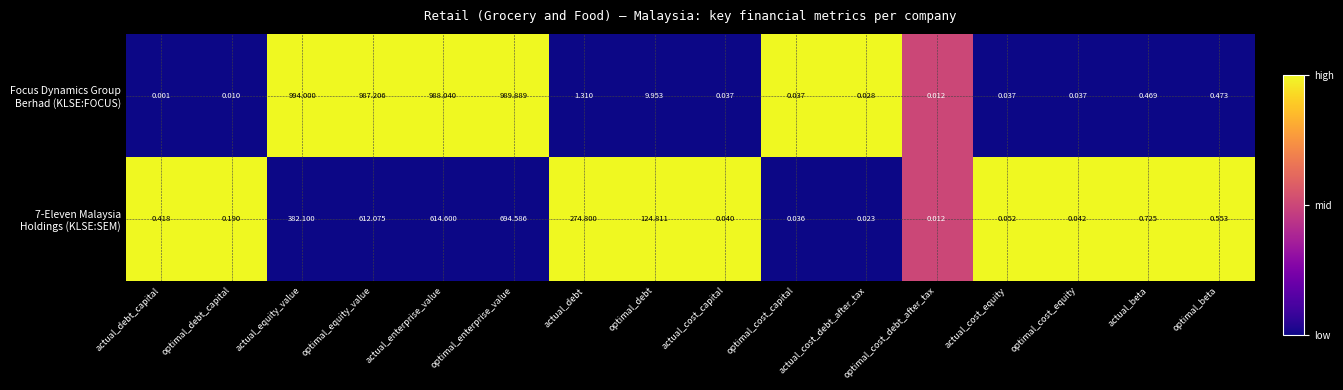

At which category is the sum across all series the highest?

optimal_enterprise_value